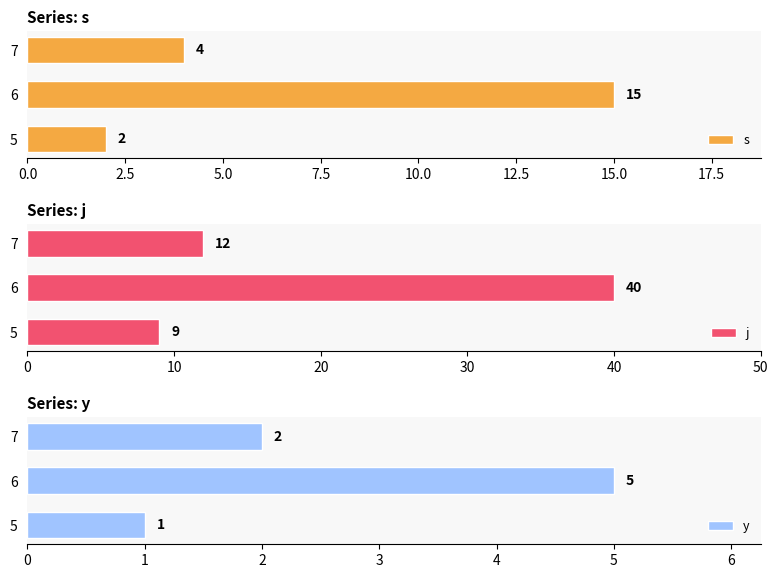

True or false: s has a value of 2 at 5.

True